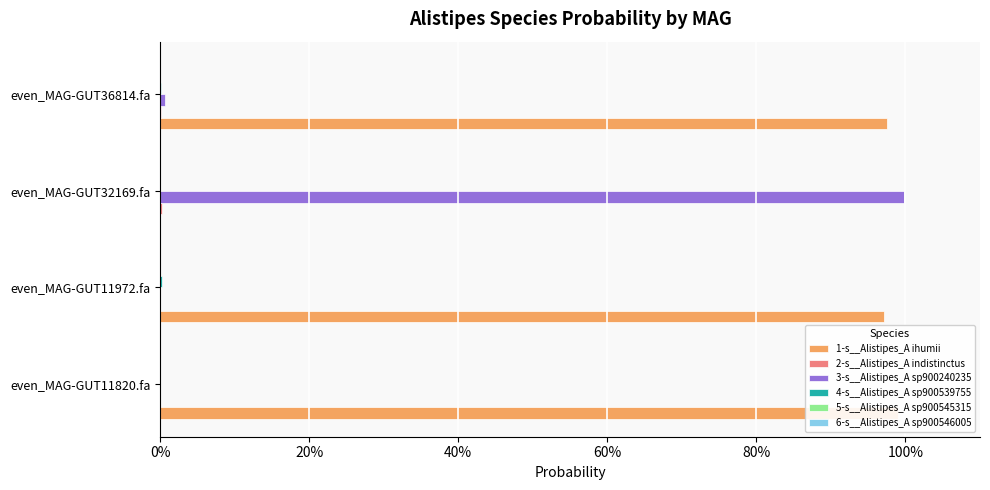

Between even_MAG-GUT11972.fa and even_MAG-GUT36814.fa, which series saw the biggest shift?

3-s__Alistipes_A sp900240235